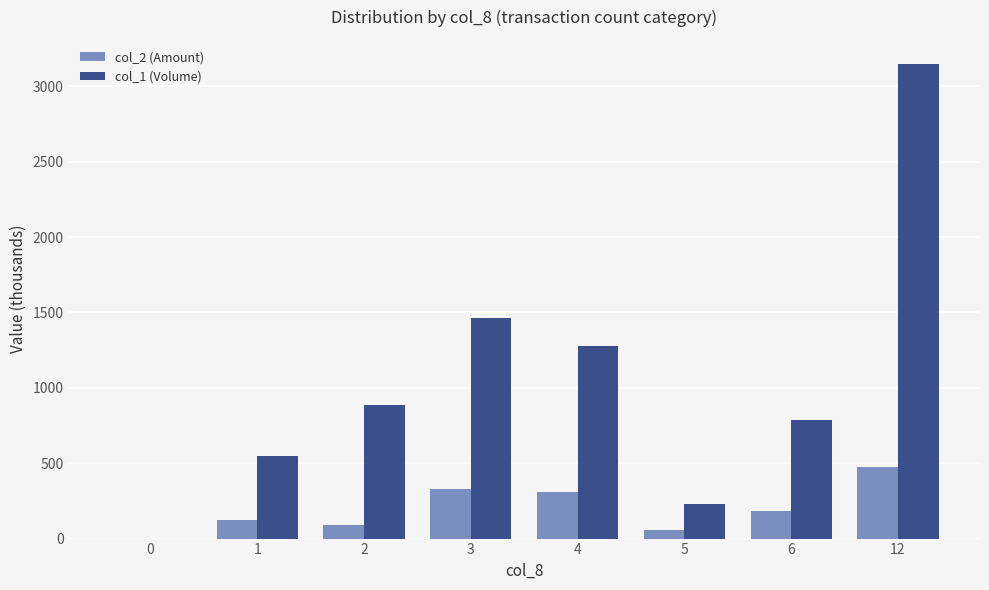

What is the sum of all col_2 (Amount) values?

1573.2